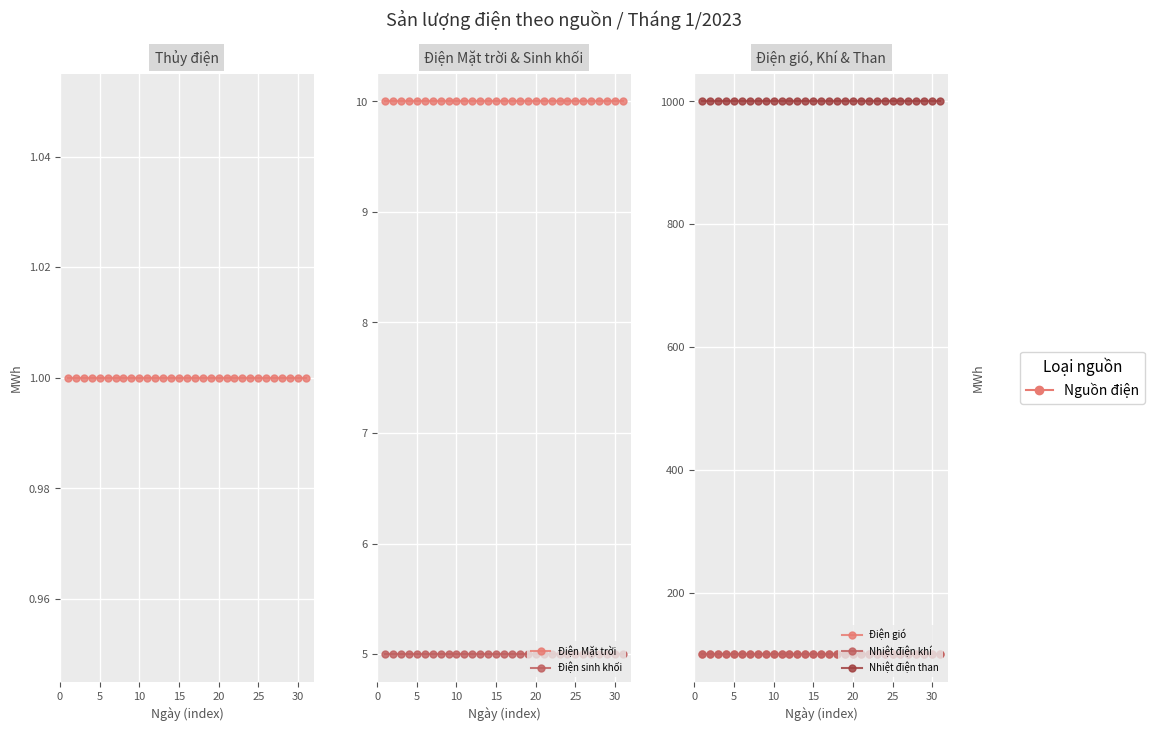

What is the sum of all Điện Mặt trời values?

310